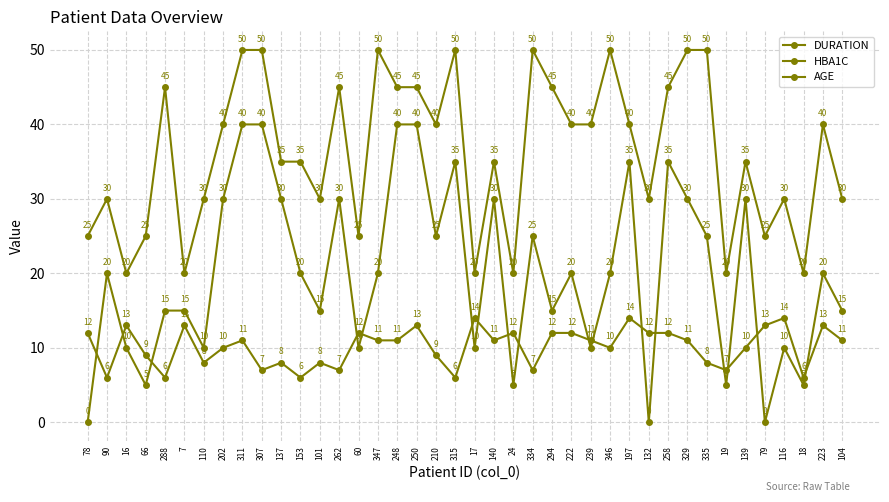

Reading left to right, transcribe all the data shown in this chart.

DURATION: 78=0	90=20	16=10	66=5	288=15	7=15	110=10	202=30	311=40	307=40	137=30	153=20	101=15	262=30	60=10	347=20	248=40	250=40	210=25	315=35	17=10	140=30	24=5	334=25	294=15	222=20	239=10	346=20	197=35	132=0	258=35	329=30	335=25	19=5	139=30	79=0	116=10	18=5	223=20	104=15
HBA1C: 78=12	90=6	16=13	66=9	288=6	7=13	110=8	202=10	311=11	307=7	137=8	153=6	101=8	262=7	60=12	347=11	248=11	250=13	210=9	315=6	17=14	140=11	24=12	334=7	294=12	222=12	239=11	346=10	197=14	132=12	258=12	329=11	335=8	19=7	139=10	79=13	116=14	18=6	223=13	104=11
AGE: 78=25	90=30	16=20	66=25	288=45	7=20	110=30	202=40	311=50	307=50	137=35	153=35	101=30	262=45	60=25	347=50	248=45	250=45	210=40	315=50	17=20	140=35	24=20	334=50	294=45	222=40	239=40	346=50	197=40	132=30	258=45	329=50	335=50	19=20	139=35	79=25	116=30	18=20	223=40	104=30